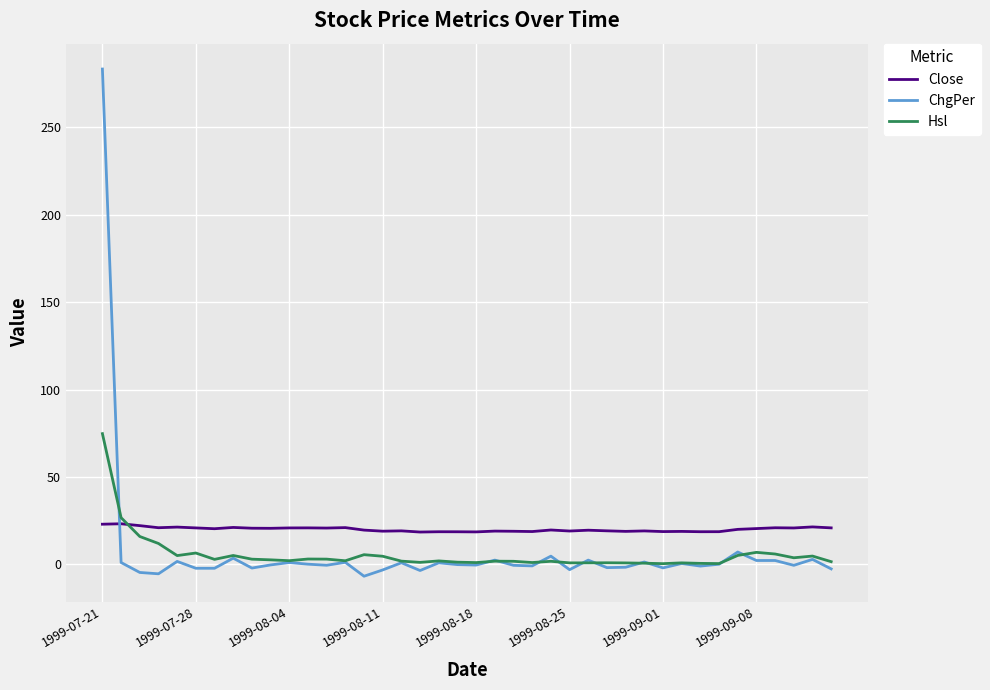

True or false: Close and ChgPer cross at least once.

True